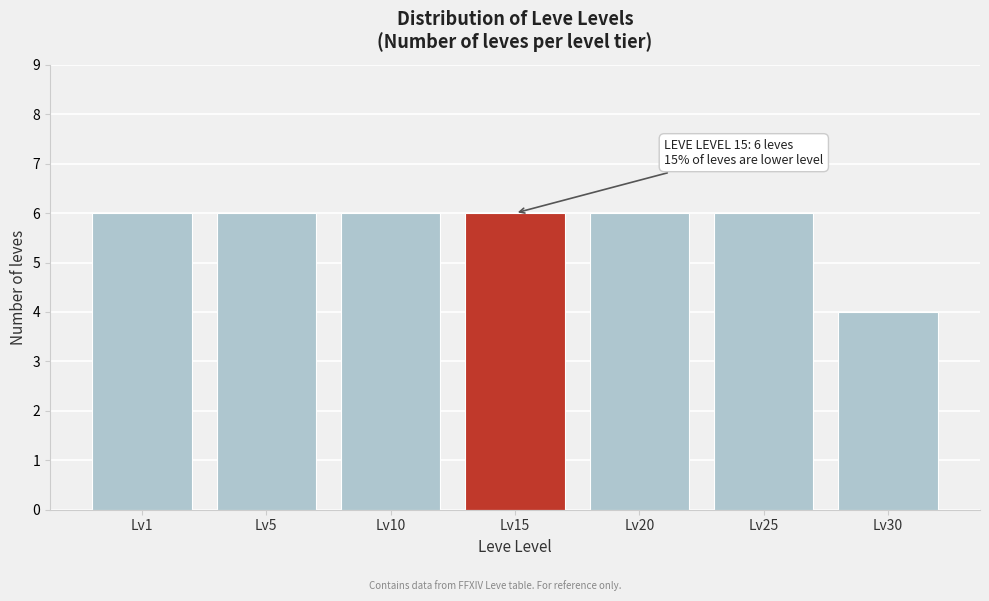

Reading right to left, transcribe all the data shown in this chart.

4	6	6	6	6	6	6